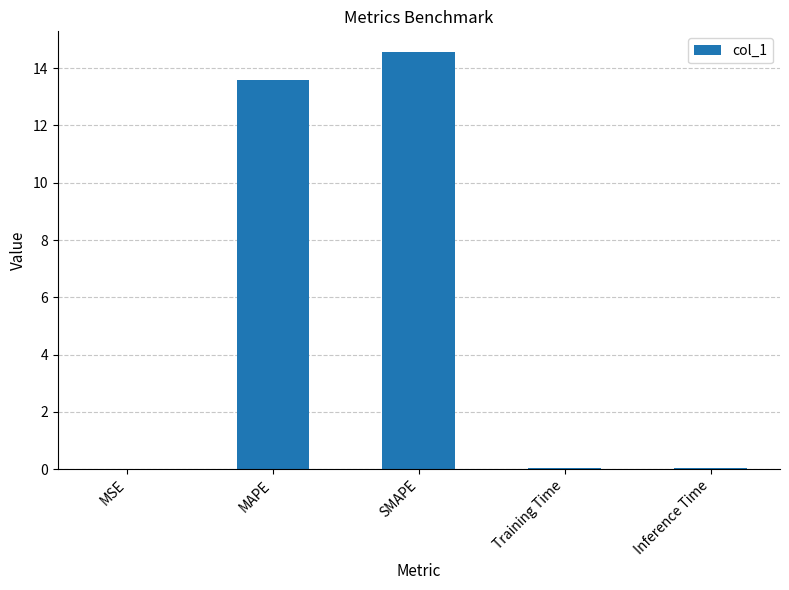

Between Inference Time and SMAPE, which is larger?

SMAPE